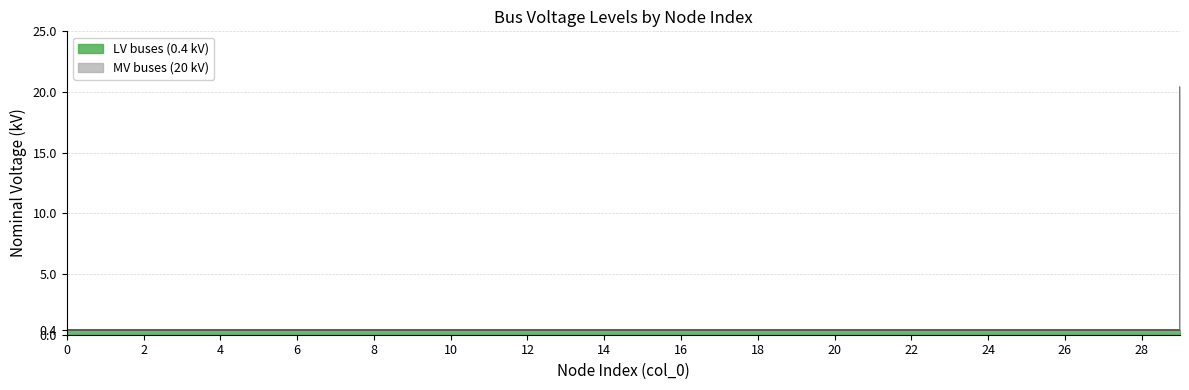

Which has a higher value, 29 or 26?

29